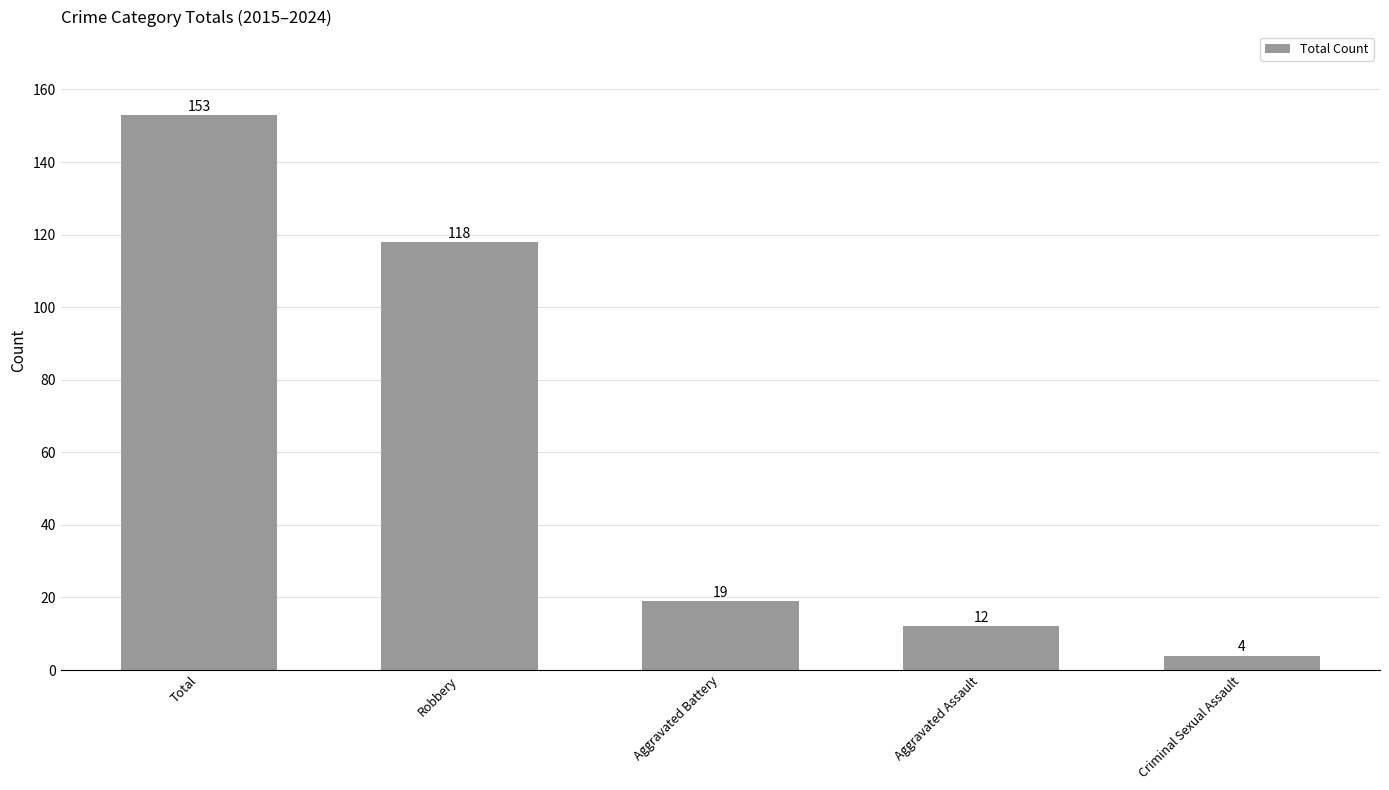

Approximately how many times larger is the value at Total compared to Criminal Sexual Assault?

38.2